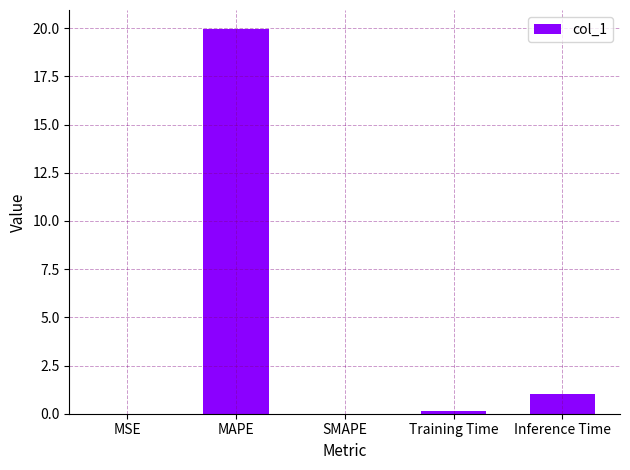

What is the sum of the values at MAPE and Inference Time?

21.0